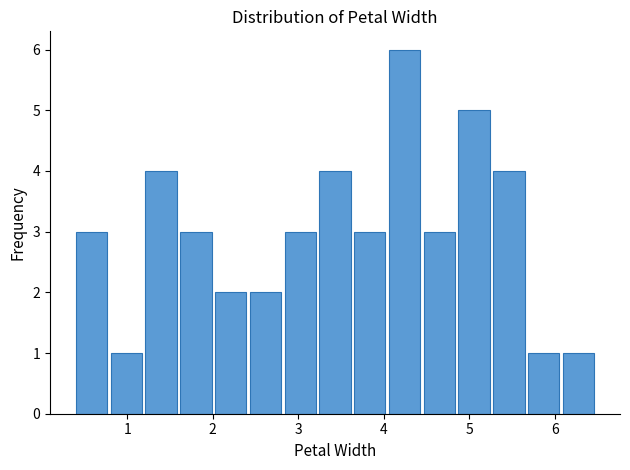

What is the height of the bar covering 6.1 to 6.5 on the x-axis? Neither the bar edges nor the heights are printed on the chart, so give them approximately, as read against the axes.

1